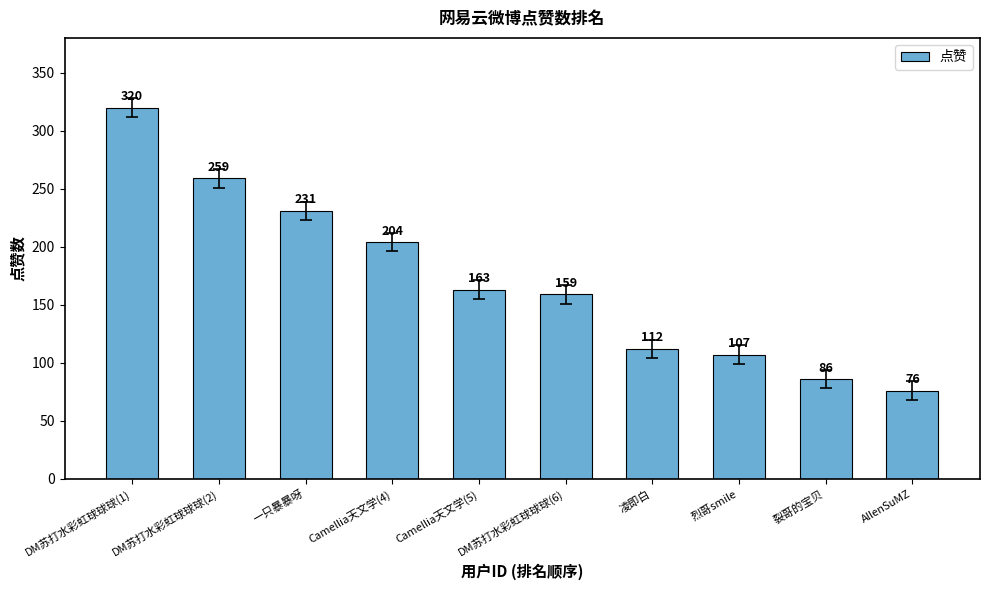

Which category has the highest value across all series?

DM苏打水彩虹球球球(1)